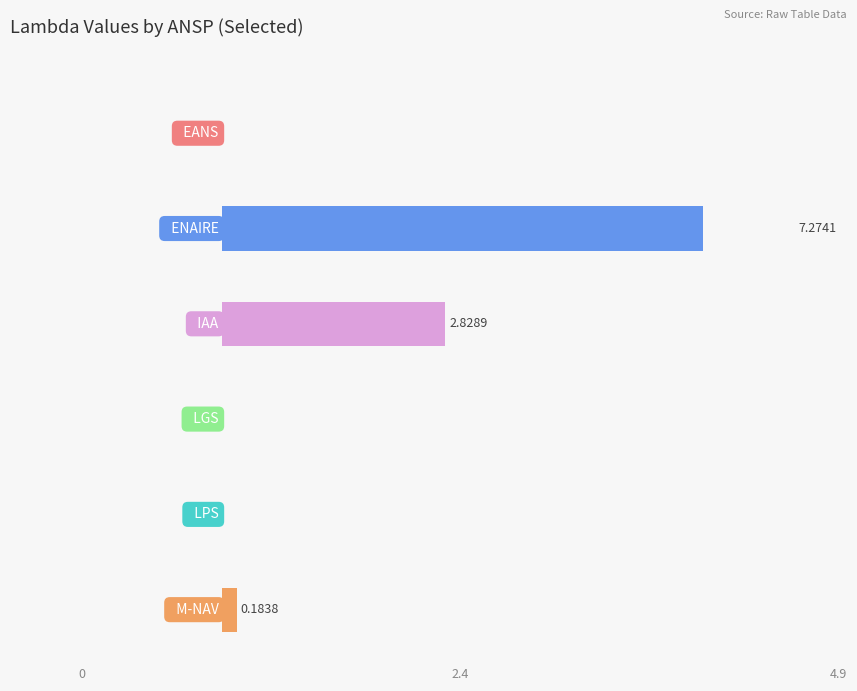

The lambda_24 series shows 0.0 at LGS. True or false?

True